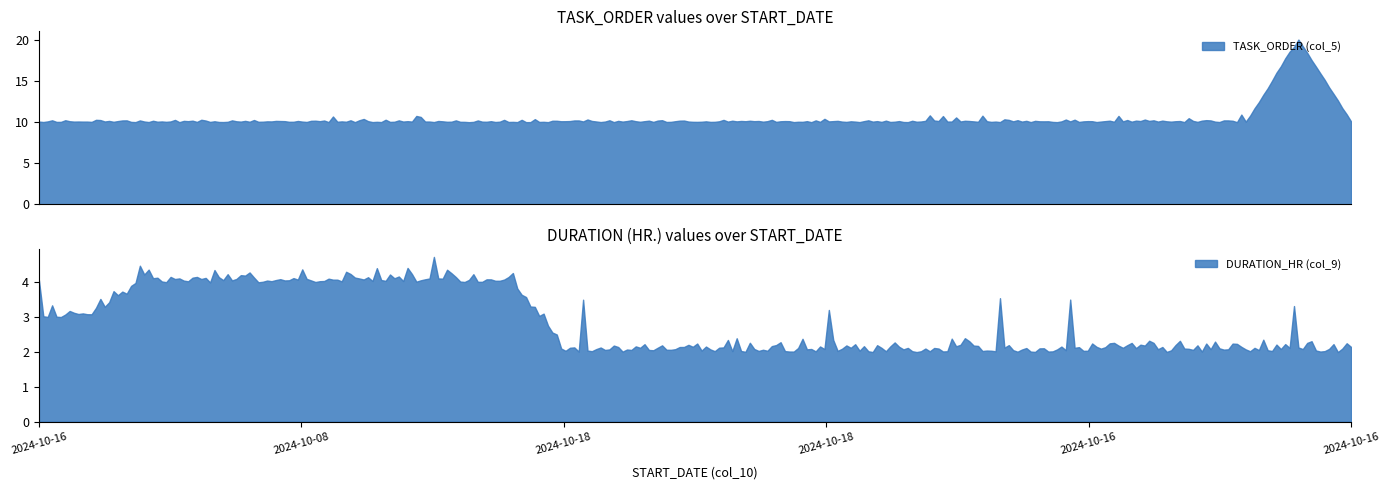

What is the highest value of the TASK_ORDER (col_5) series?

20.1